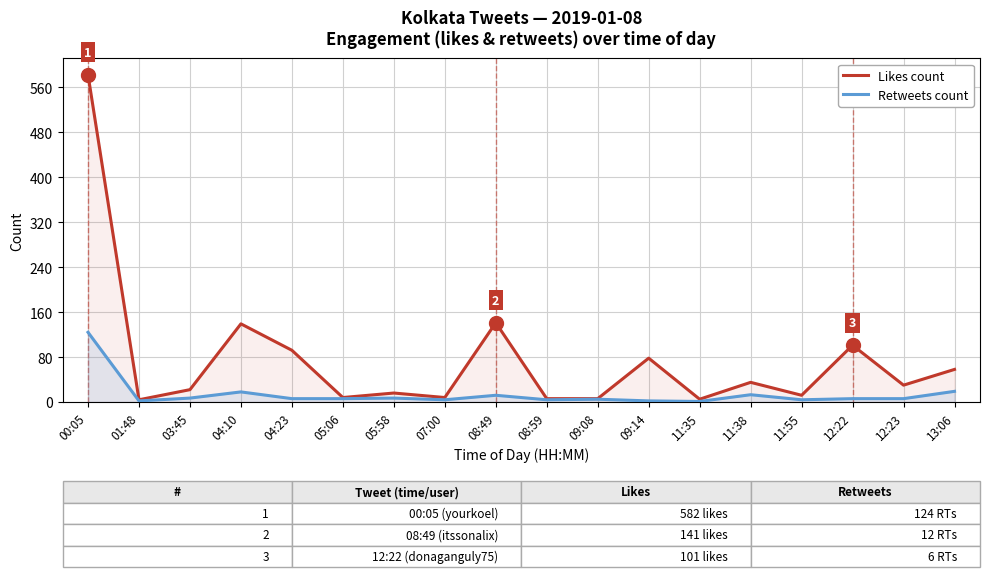

The Retweets count series shows 34 at 13:06. True or false?

False